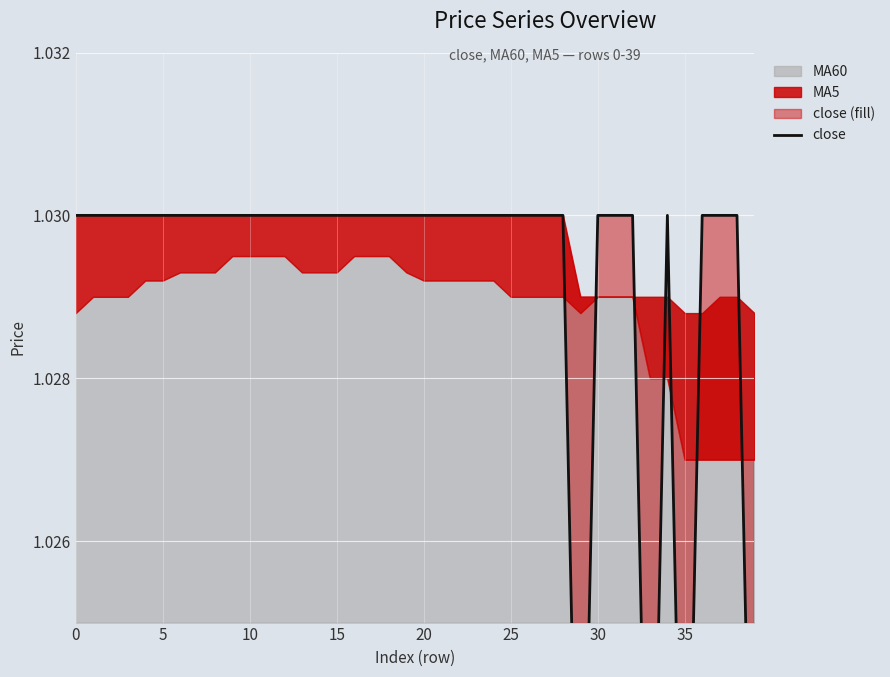

How many interior local peaks (higher than both neighbors) does the data have?

1